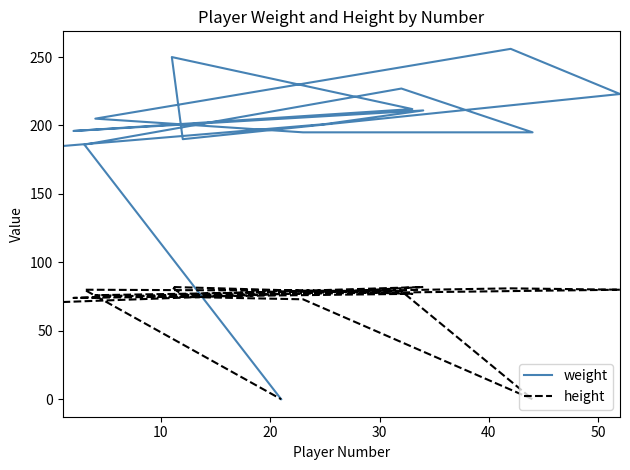

What is the difference between the maximum and second lowest values in the weight series?

71